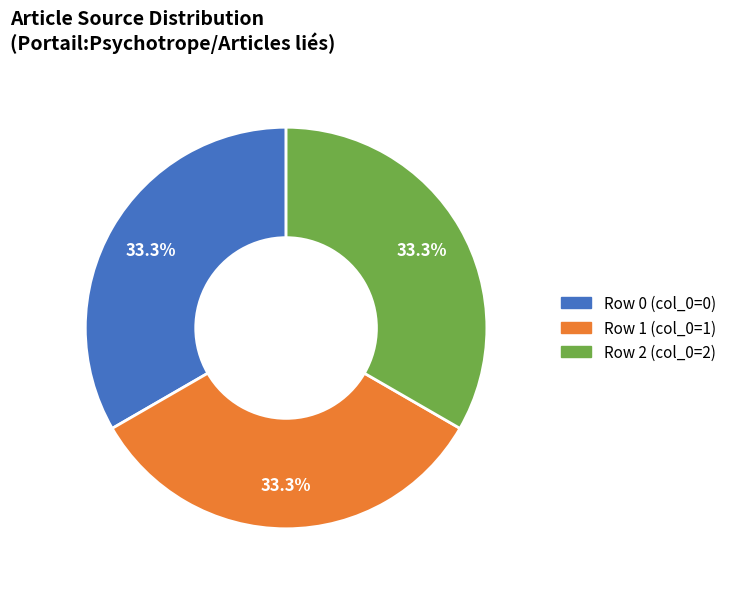

What is the total percentage of Row 0 (col_0=0) and Row 1 (col_0=1)?

66.7%